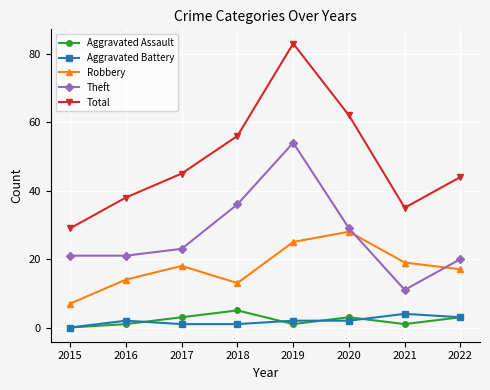

The value of Aggravated Battery at 2019 is 2. True or false?

True